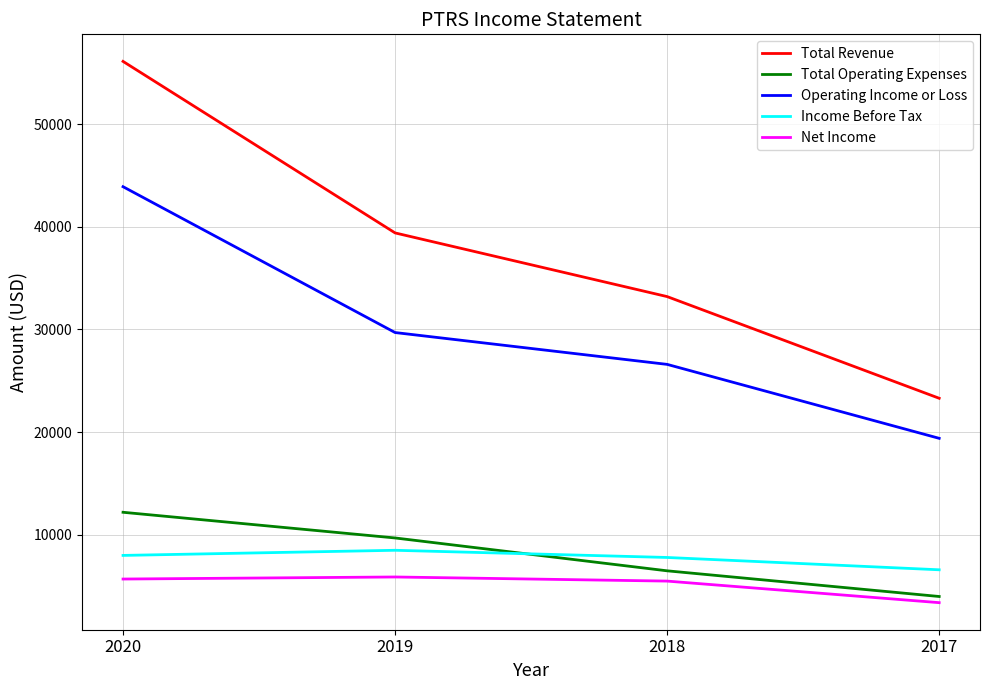

What are all the series names shown in the legend?

Total Revenue, Total Operating Expenses, Operating Income or Loss, Income Before Tax, Net Income